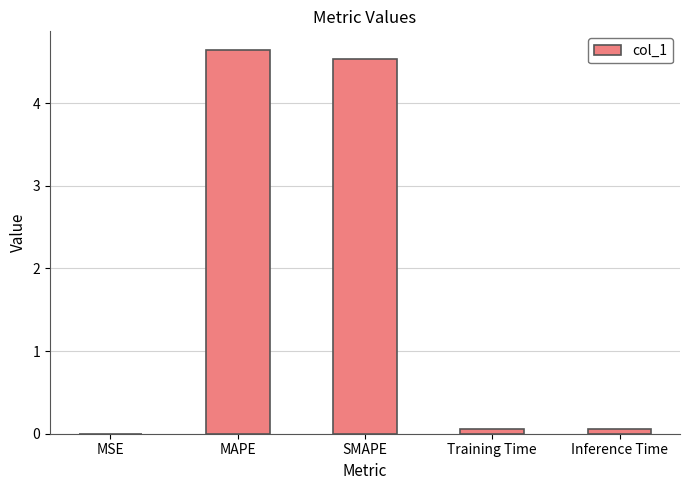

Between Training Time and SMAPE, which is larger?

SMAPE